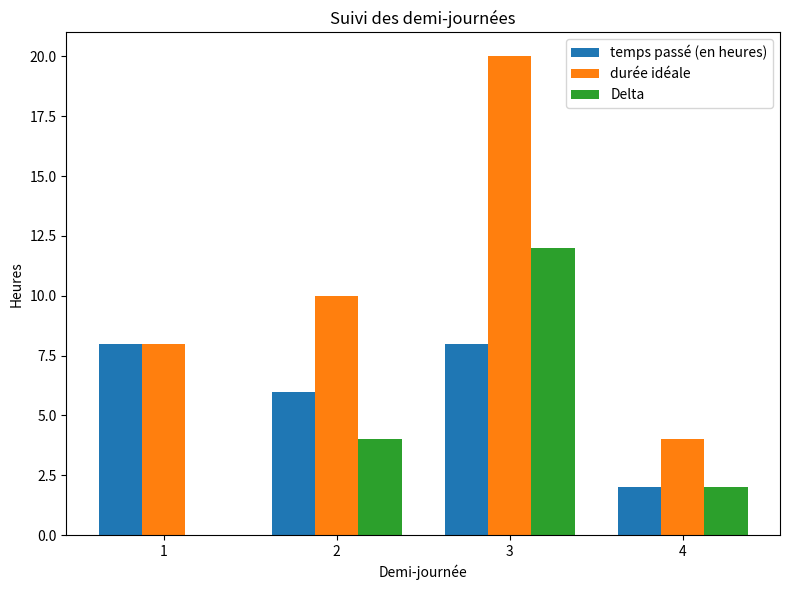

At which category is the sum across all series the highest?

3